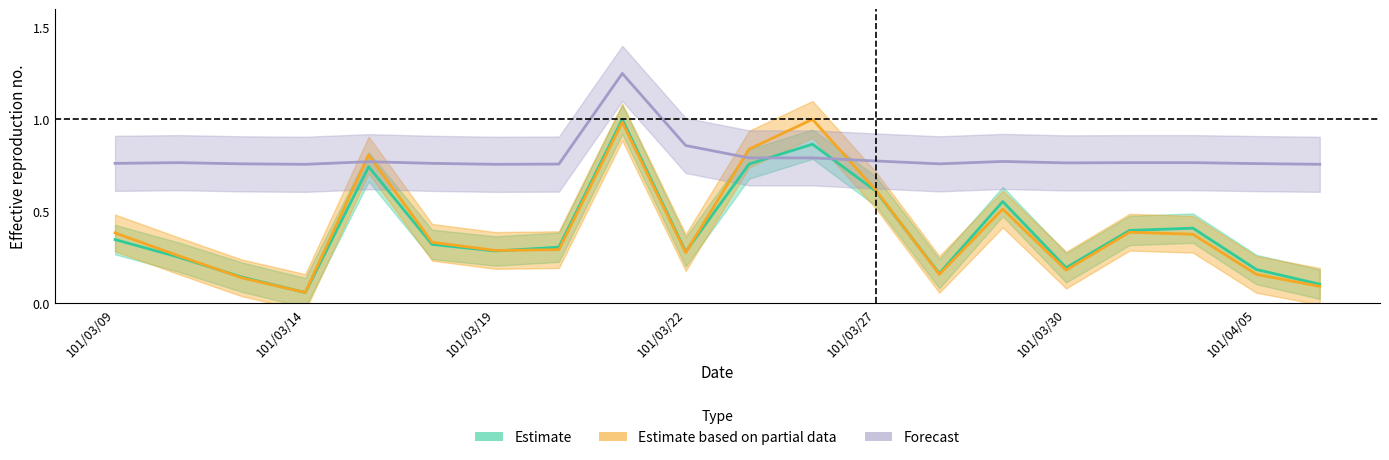

What is the sum of all Estimate based on partial data values?

8.1